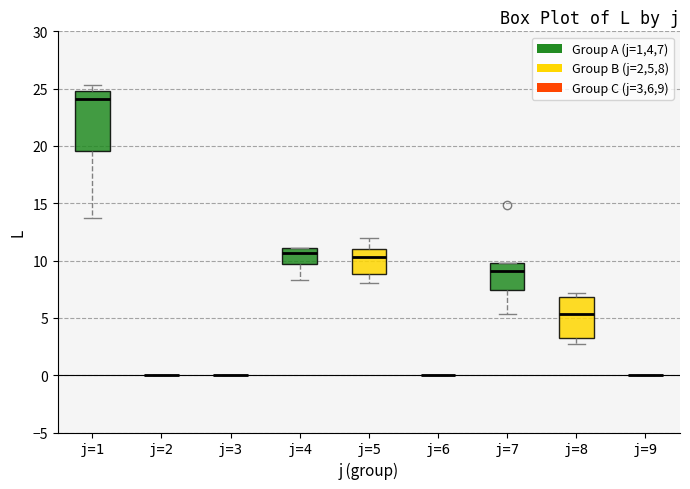

Reading left to right, transcribe this box plot: for each box, give where its median line is, the range the box spans, and where its two whiskers end, as read against the y-axis. The values are not printed on the chart, so give them approximately, as read against the axis.

j=1: median 24.0, box 19.5 to 25.0, whiskers 13.5 to 25.5
j=2: box collapsed to a line at 0.0, whiskers 0.0 to 0.0
j=3: box collapsed to a line at 0.0, whiskers 0.0 to 0.0
j=4: median 10.5, box 9.5 to 11.0, whiskers 8.5 to 11.0
j=5: median 10.5, box 9.0 to 11.0, whiskers 8.0 to 12.0
j=6: box collapsed to a line at 0.0, whiskers 0.0 to 0.0
j=7: median 9.0, box 7.5 to 10.0, whiskers 5.5 to 10.0
j=8: median 5.5, box 3.0 to 7.0, whiskers 3.0 (just below the box's lower edge) to 7.0 (just above the box's upper edge)
j=9: box collapsed to a line at 0.0, whiskers 0.0 to 0.0